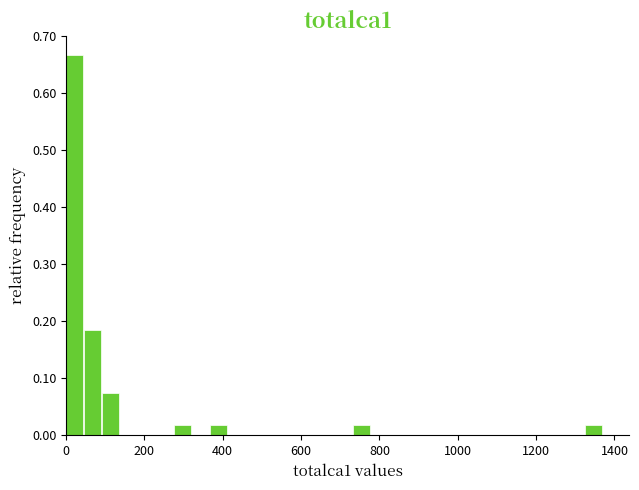

Around what value on the x-axis is the tallest bar? Give the approximate position of its centre, as read against the axis.

20